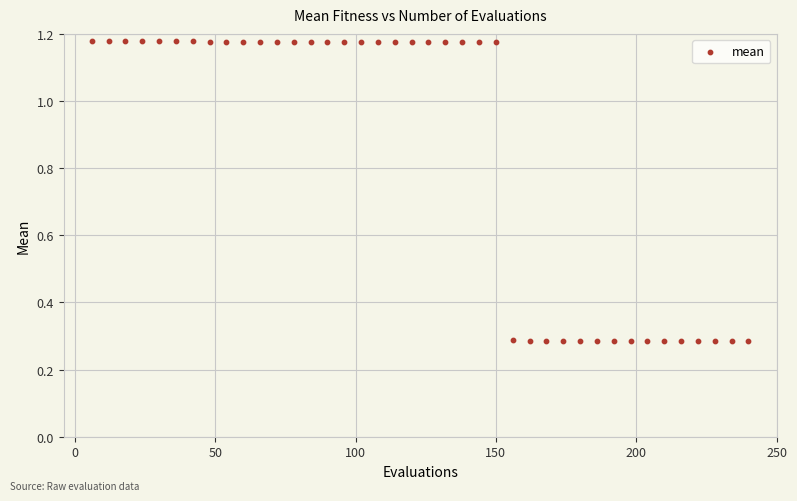

What is the range of X values (max minus min)?

234.0